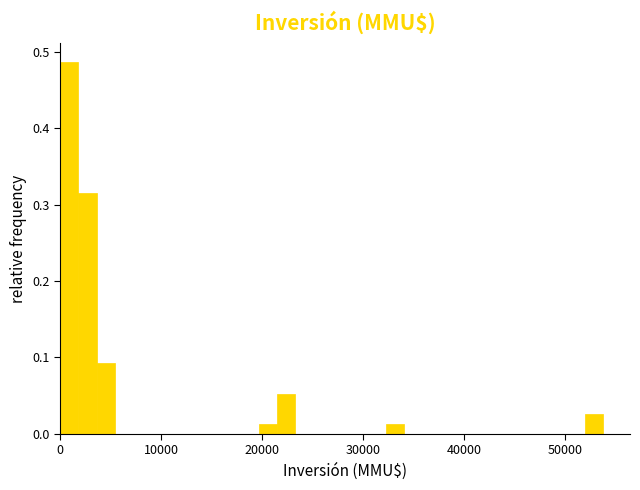

Read against the x-axis, roughly where is the centre of the tallest bar?

1000